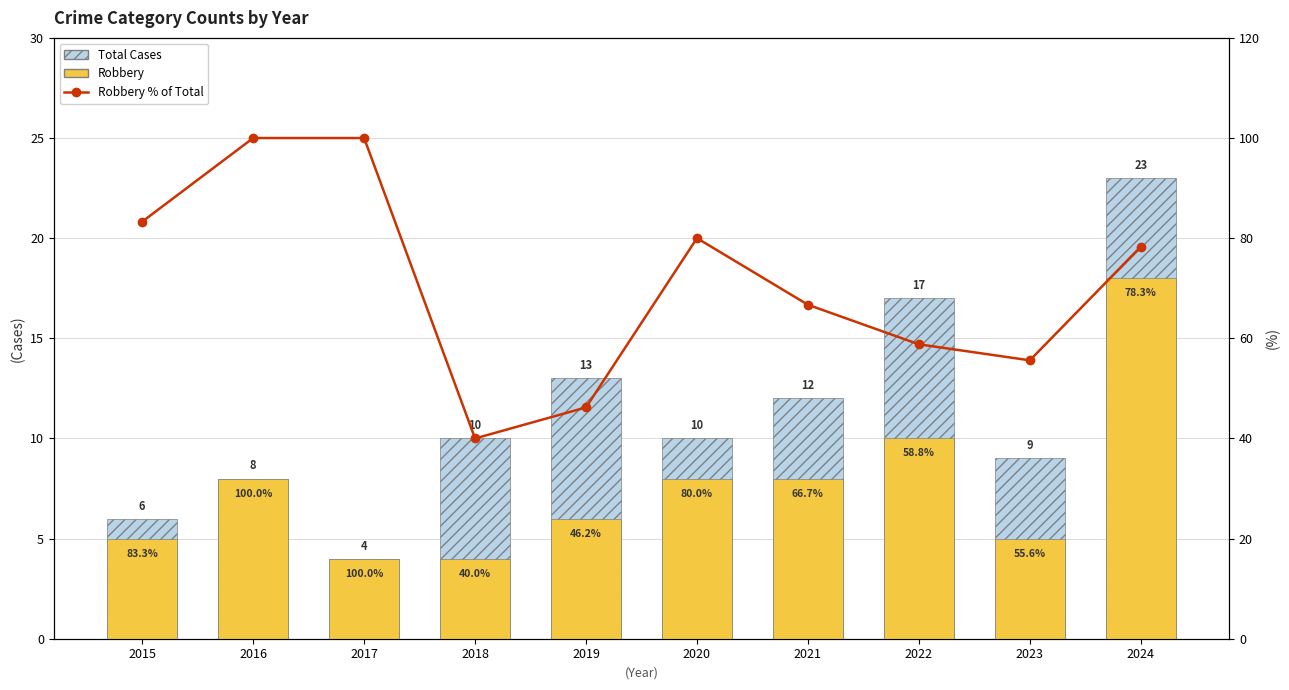

List the series in order of their peak value, lowest first.

Robbery, Total Cases, Robbery % of Total